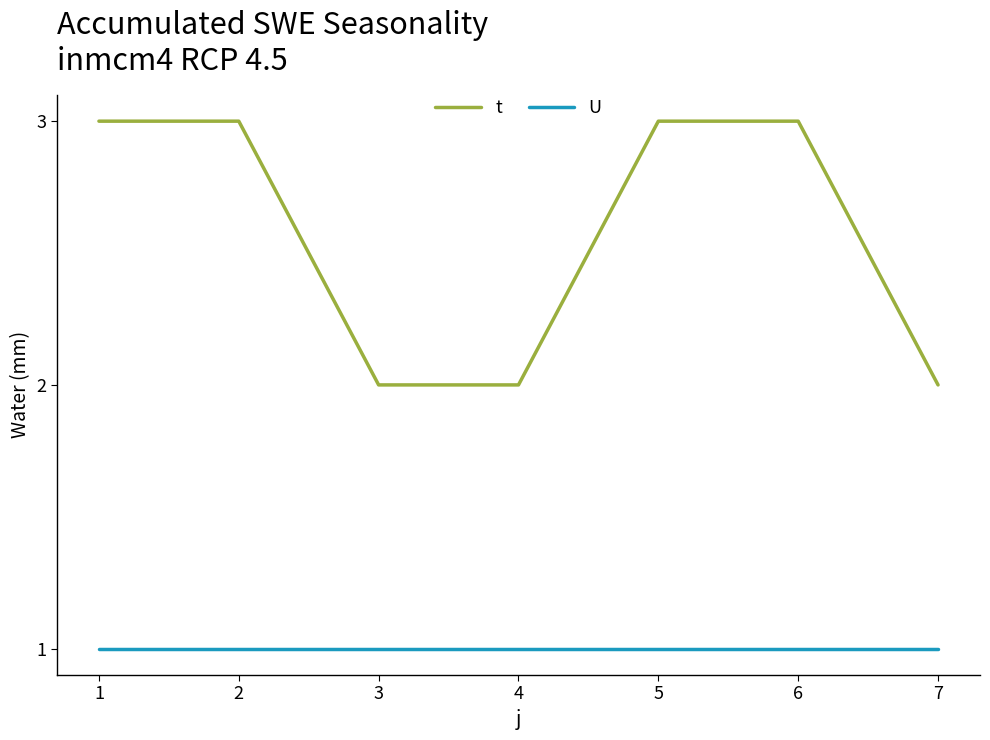

Which series has the largest total across all categories?

t